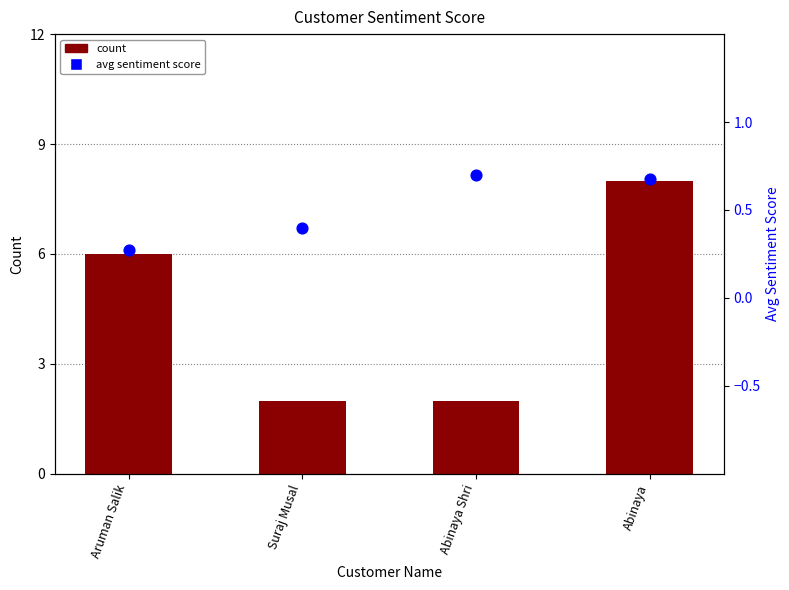

Which series reaches the maximum Y coordinate?

count